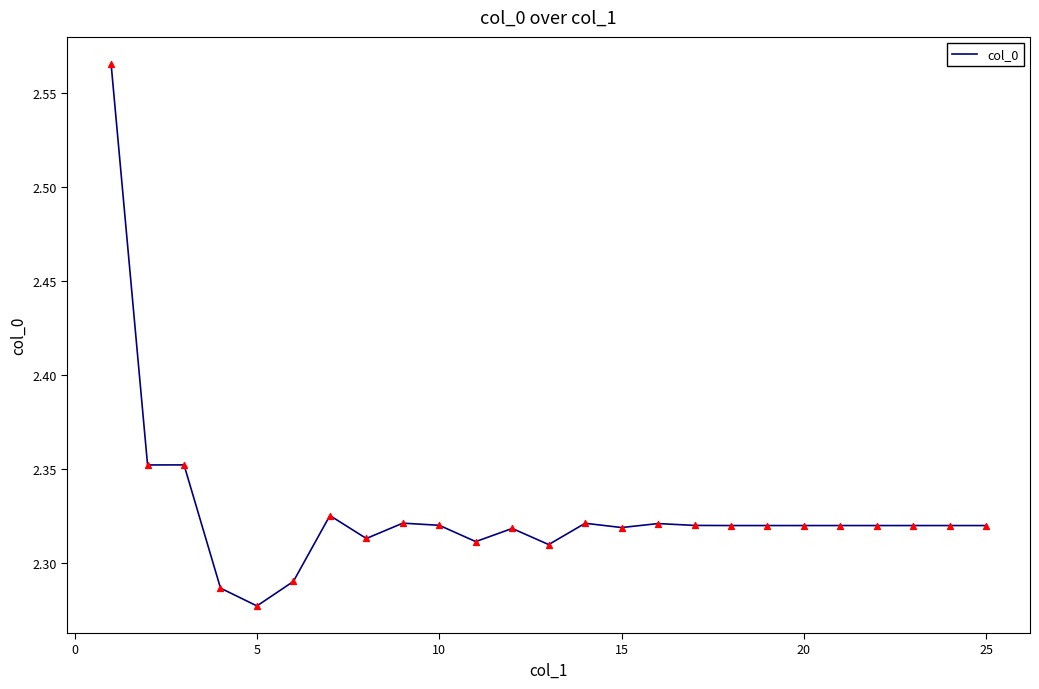

What is the difference between the maximum and minimum values?

0.3